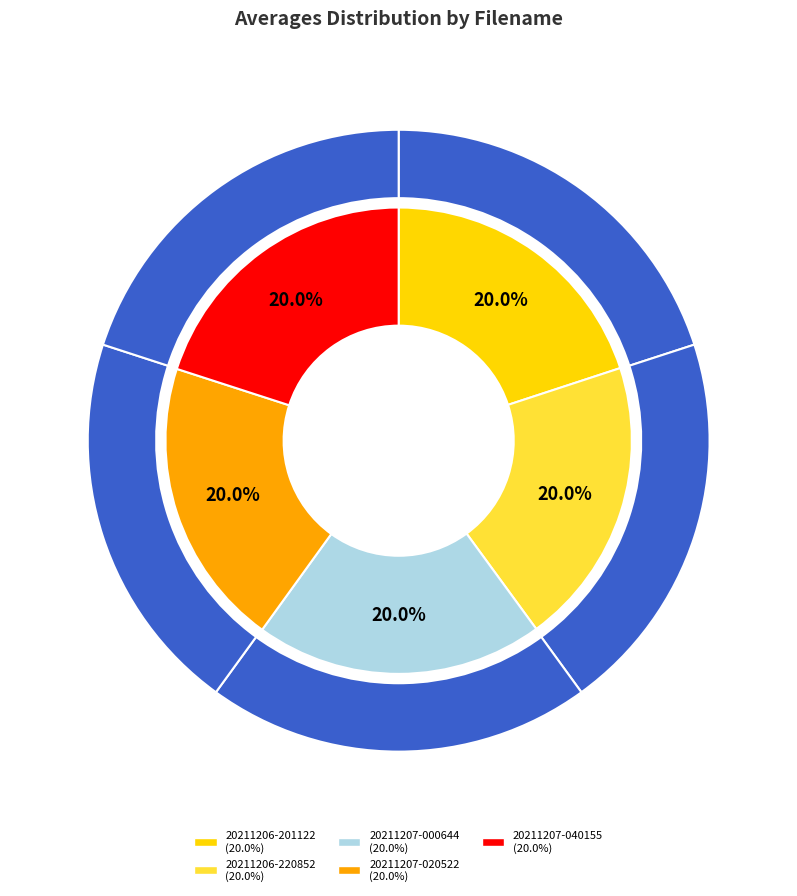

The 20211206-201122 slice represents 26% of the pie. True or false?

False